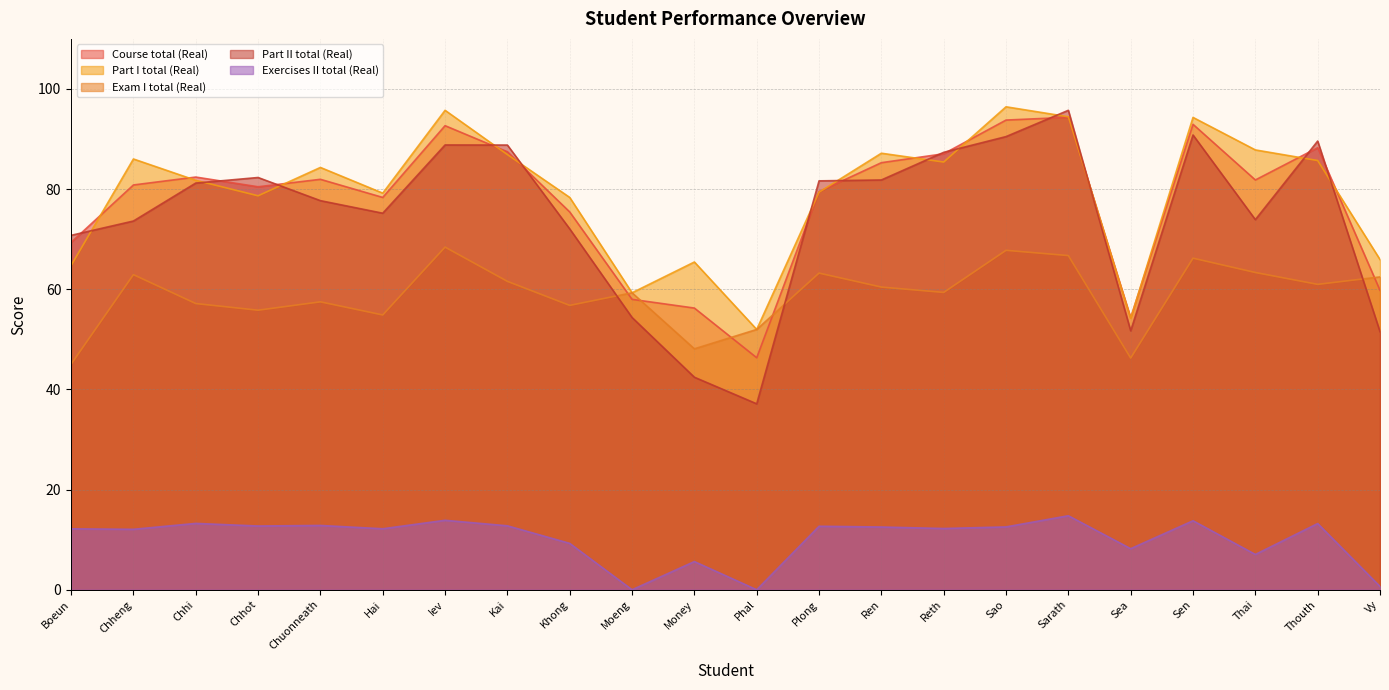

The Part II total (Real) series shows 34.2 at Ren. True or false?

False